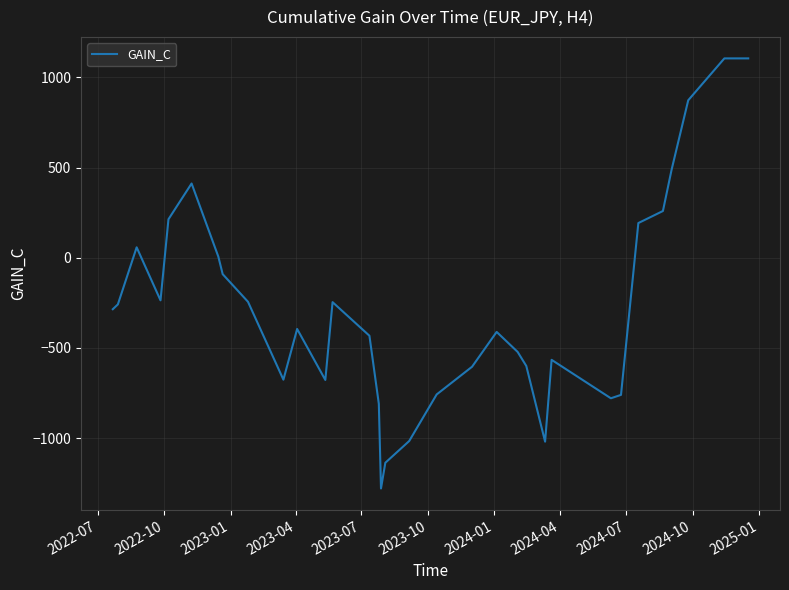

What is the maximum value shown in the chart?

1105.6